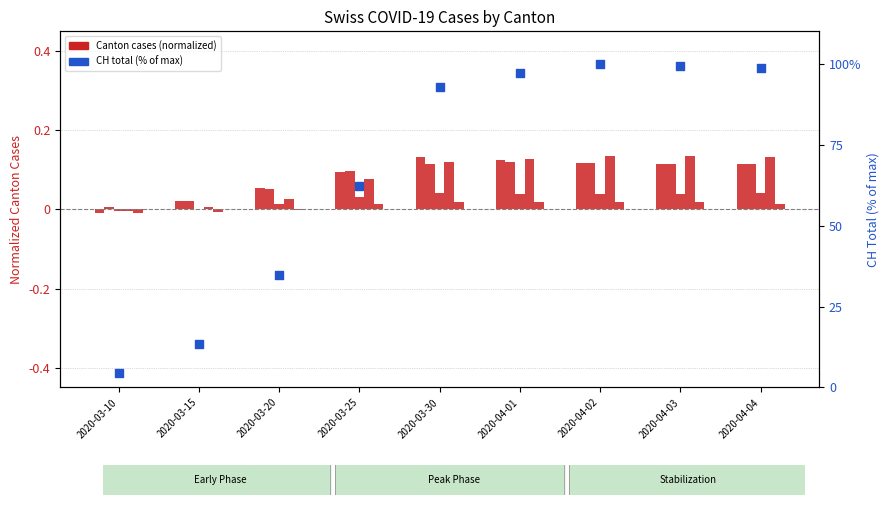

Which series has the largest total across all categories?

CH (% of max)